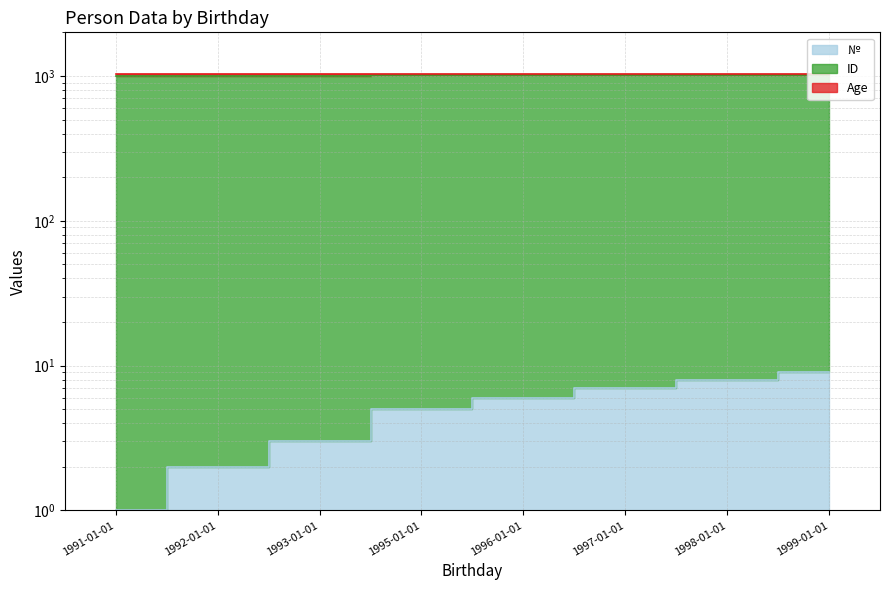

Which series changed the most between 1995-01-01 and 1999-01-01?

ID